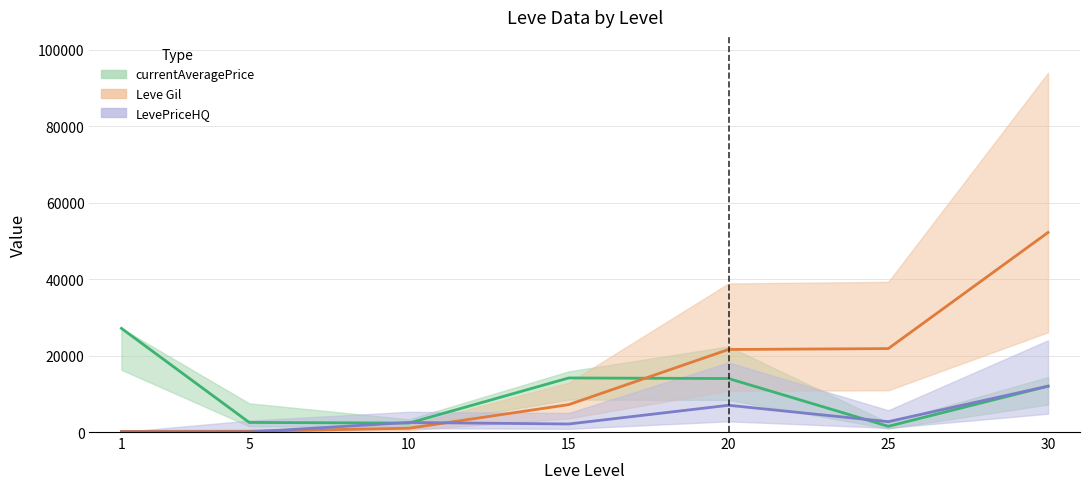

Where does the Leve Gil series first go above 7170?

20